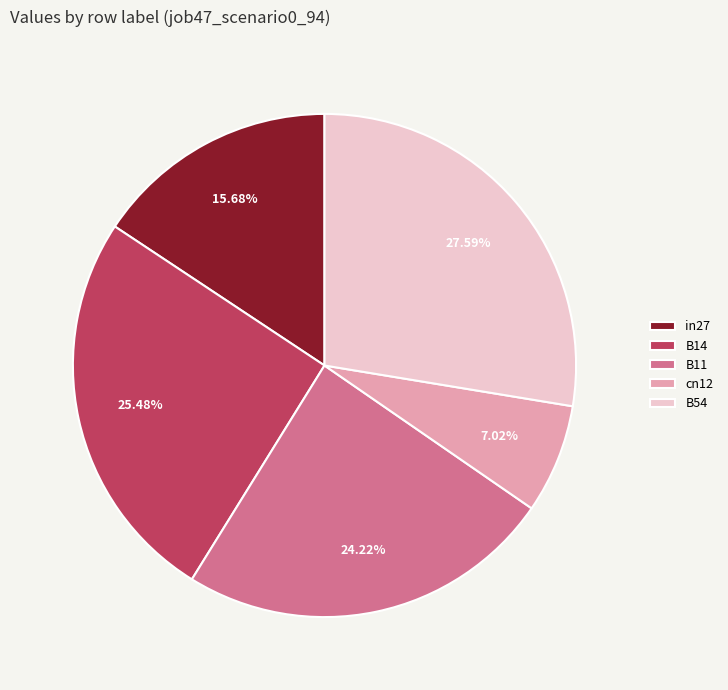

To the nearest percent, what percentage of the pie is in27?

16%